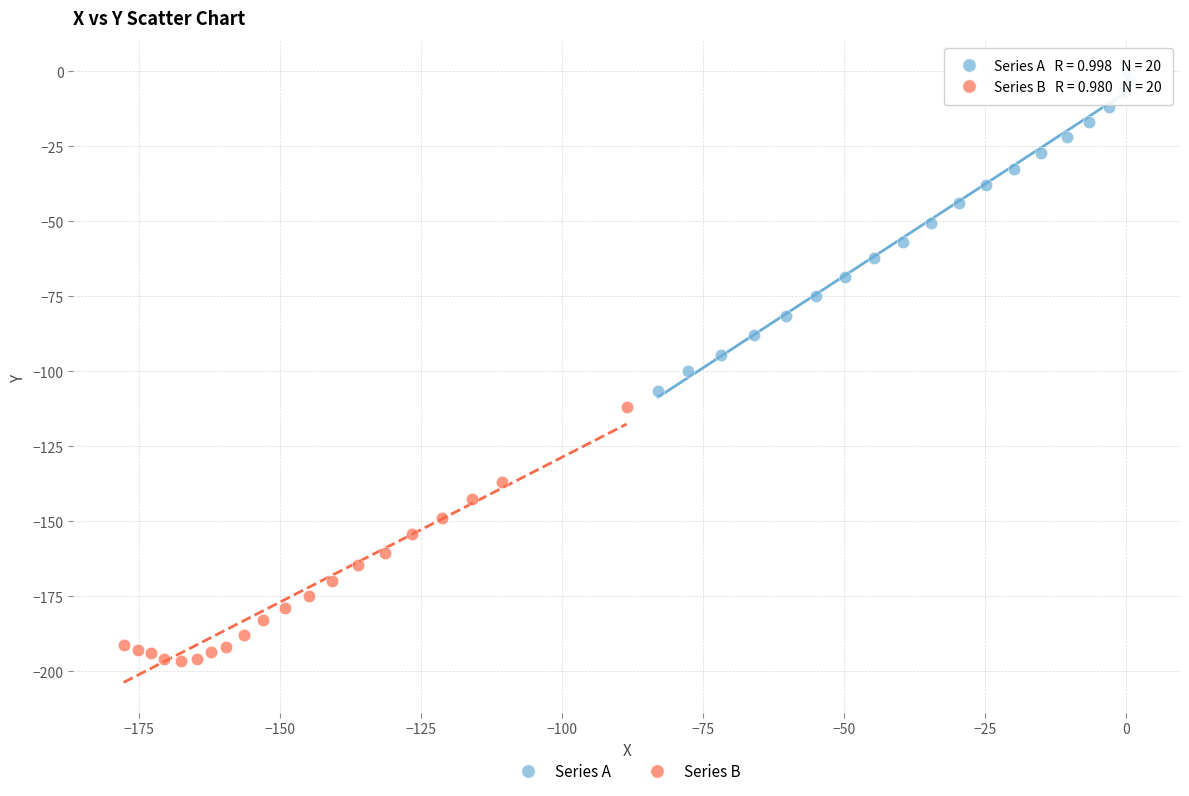

Which series contains the lowest Y value?

Series B